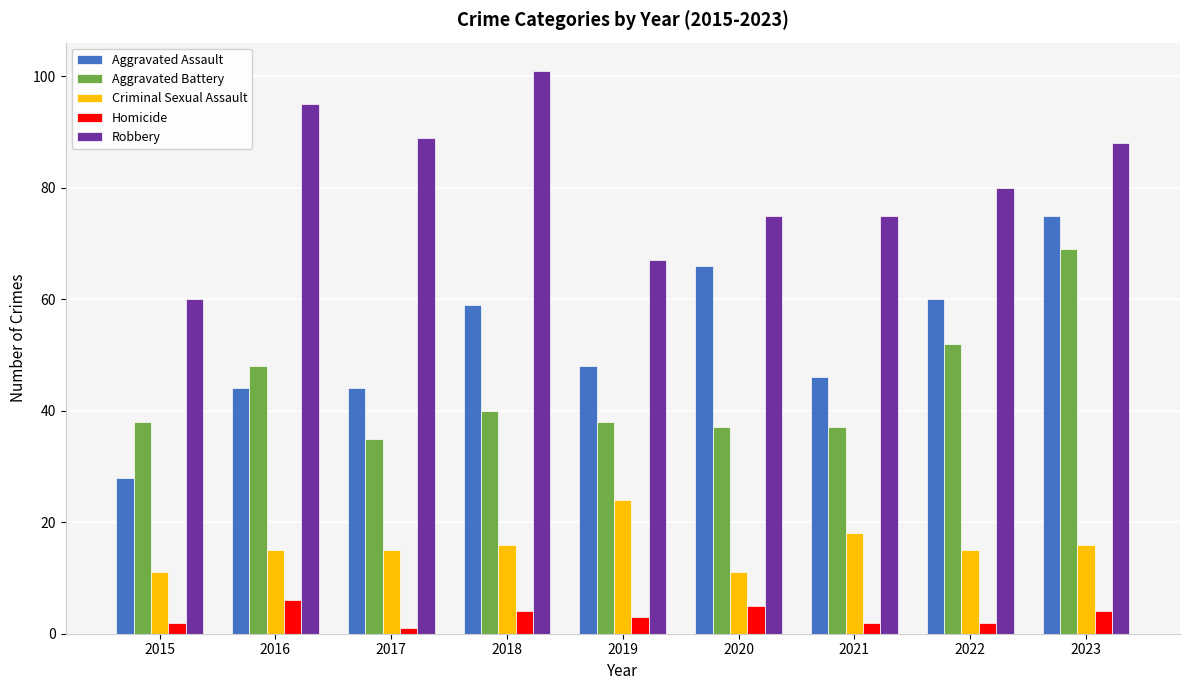

Reading left to right, what are all the values shown in this chart?

Aggravated Assault: 28	44	44	59	48	66	46	60	75
Aggravated Battery: 38	48	35	40	38	37	37	52	69
Criminal Sexual Assault: 11	15	15	16	24	11	18	15	16
Homicide: 2	6	1	4	3	5	2	2	4
Robbery: 60	95	89	101	67	75	75	80	88